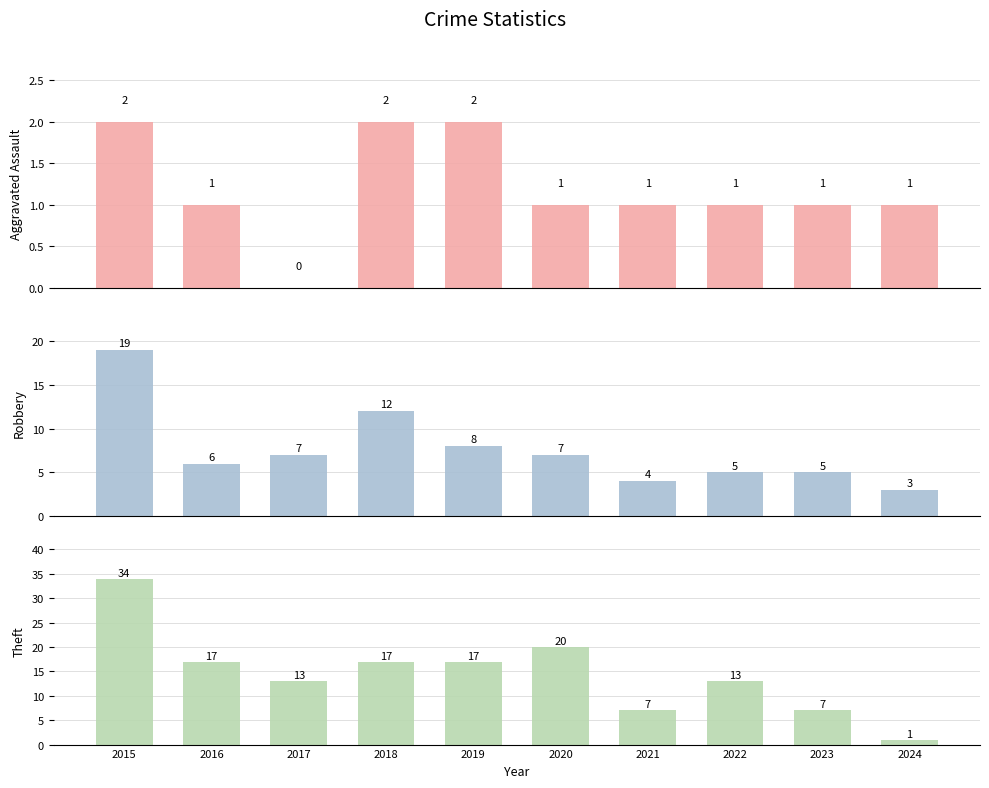

The Aggravated Assault series shows 1 at 2021. True or false?

True